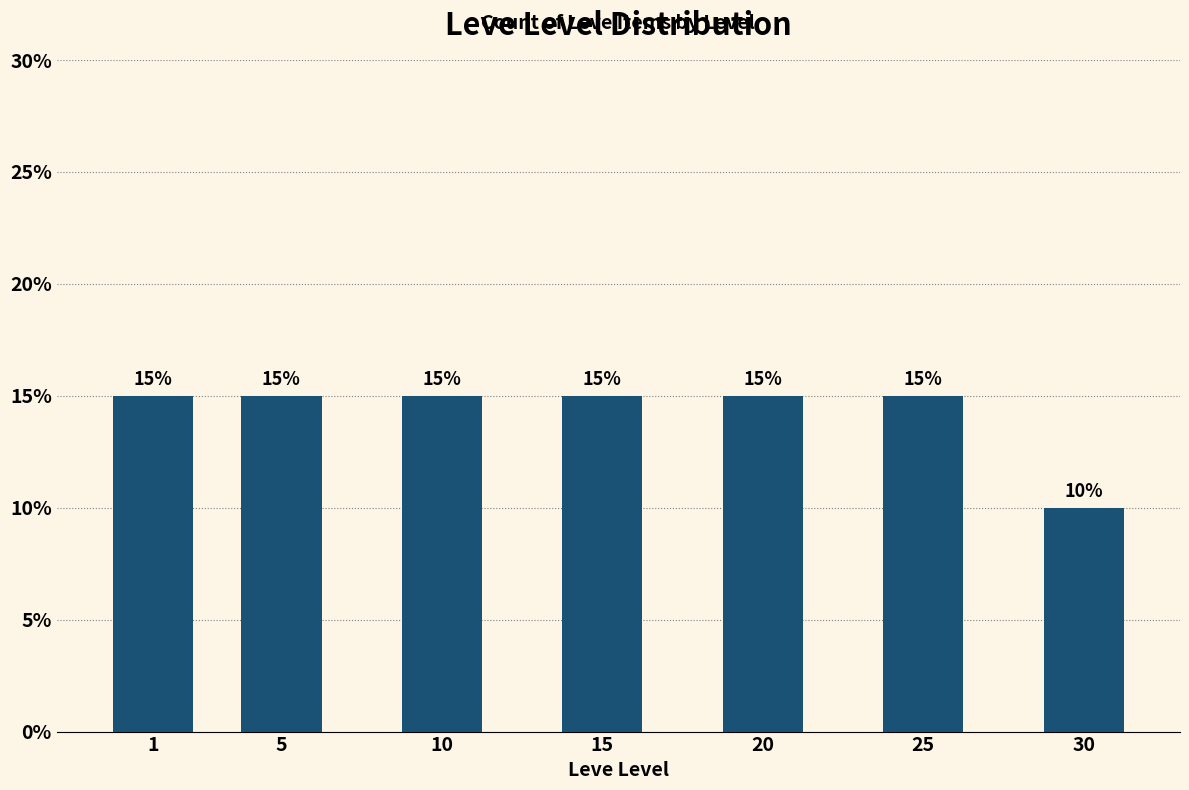

Reading right to left, list all the values displayed in this chart.

10	15	15	15	15	15	15